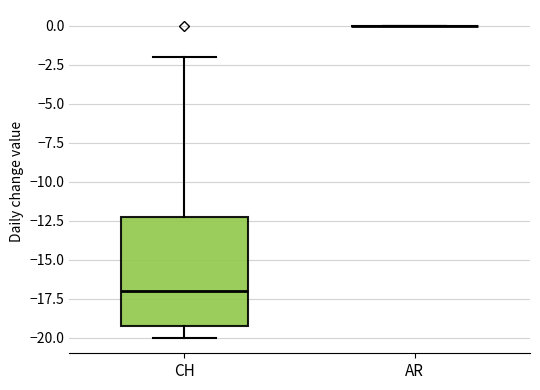

Reading left to right, read every box against the y-axis: the position of its median line, the range the box covers, and the ends of its whiskers. The values are not printed on the chart, so give them approximately, as read against the axis.

CH: median -17, box -19 to -12, whiskers -20 to -2
AR: box collapsed to a line at 0, whiskers 0 to 0